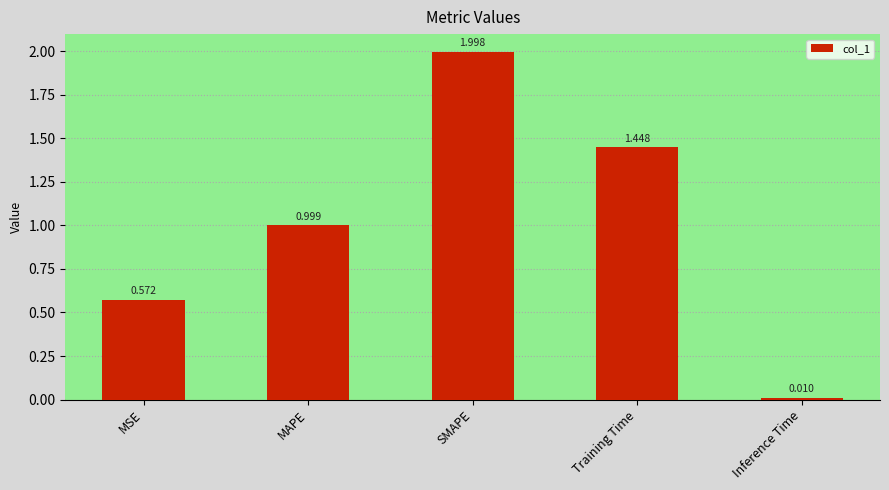

What is the difference between the maximum and minimum values?

2.0